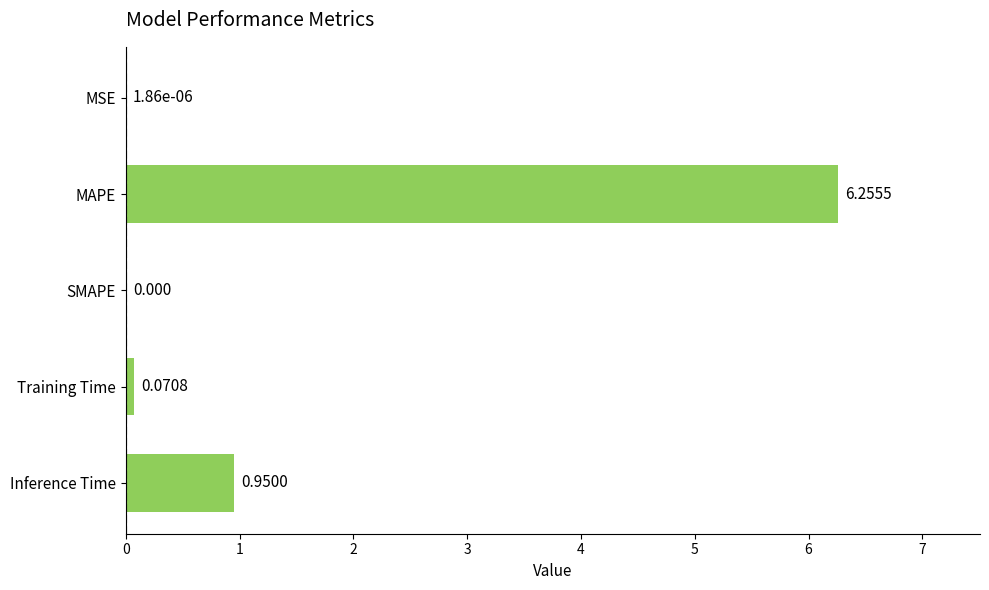

Between MAPE and Training Time, which is larger?

MAPE